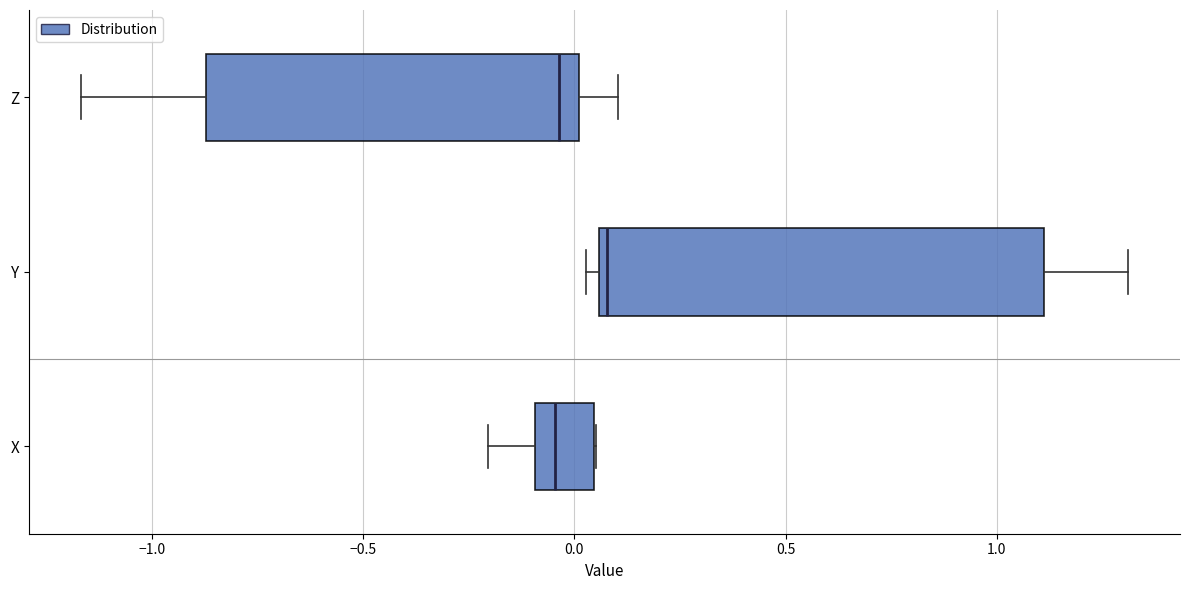

Which box is the widest, from its left edge to its right edge?

Y